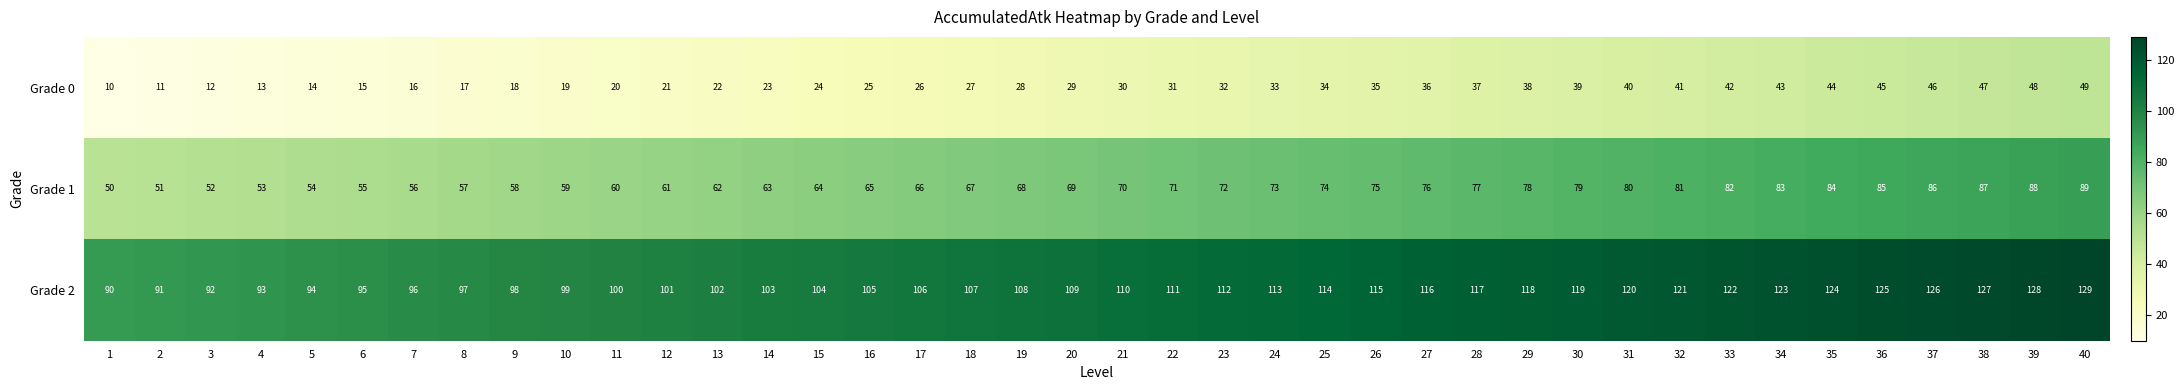

What is the difference between the maximum and minimum values in the Grade 2 series?

39